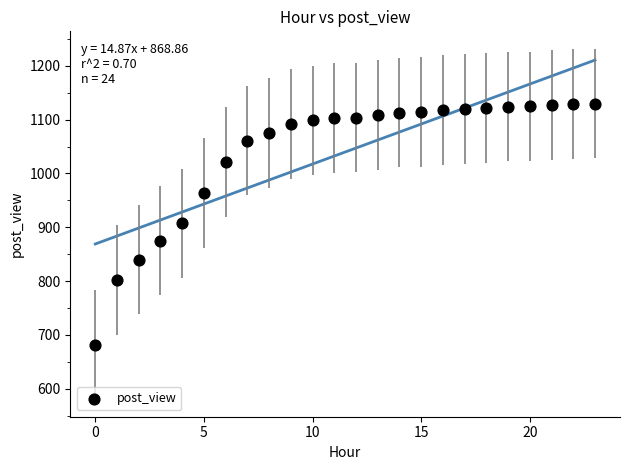

What is the range of Y values (max minus min)?

448